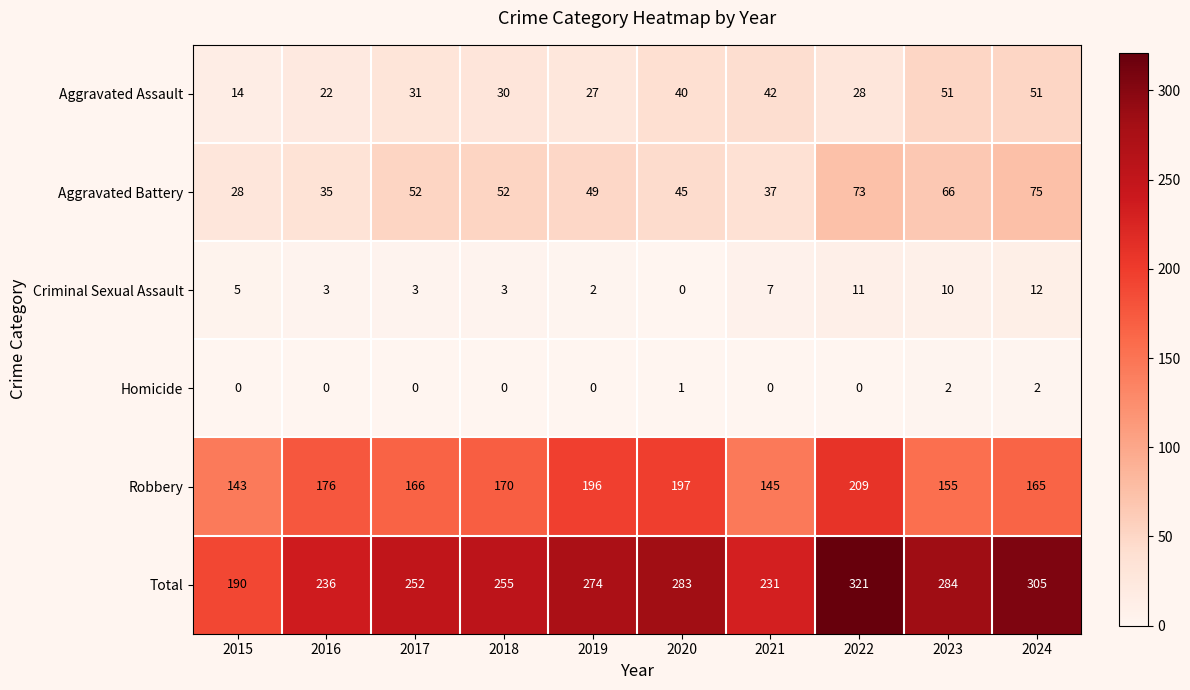

Which series has the largest total across all categories?

Total